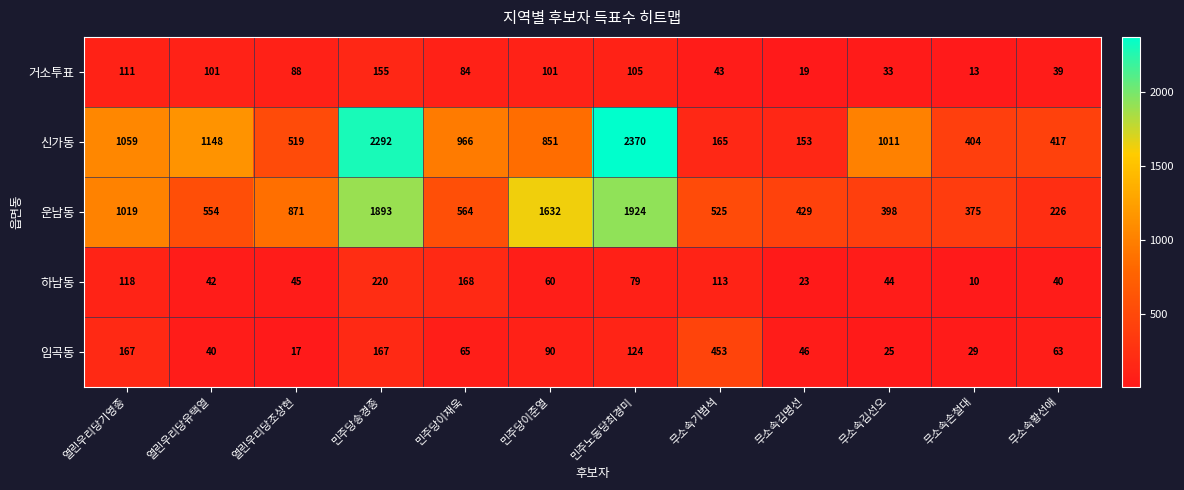

Between 열린우리당기영종 and 무소속손철대, which series saw the biggest shift?

신가동